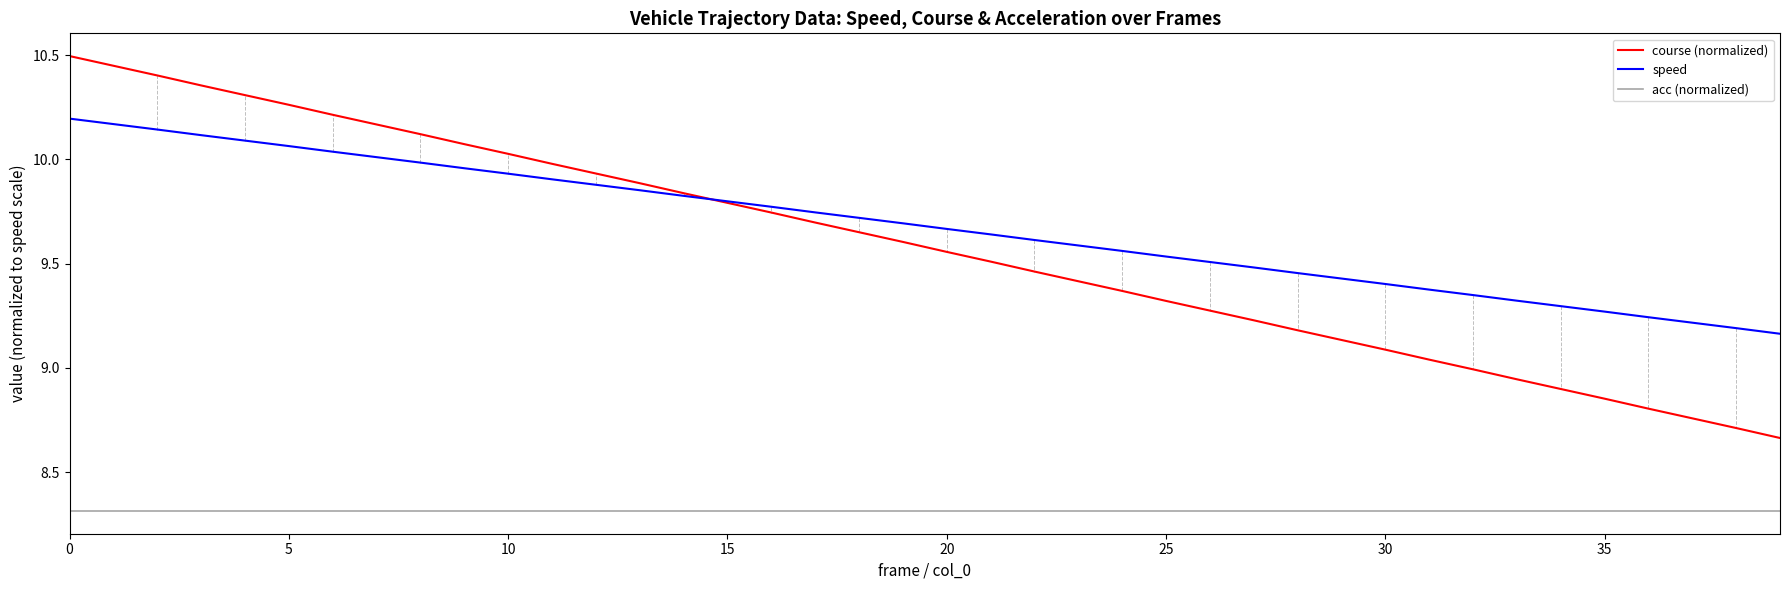

Which series has the largest total across all categories?

speed